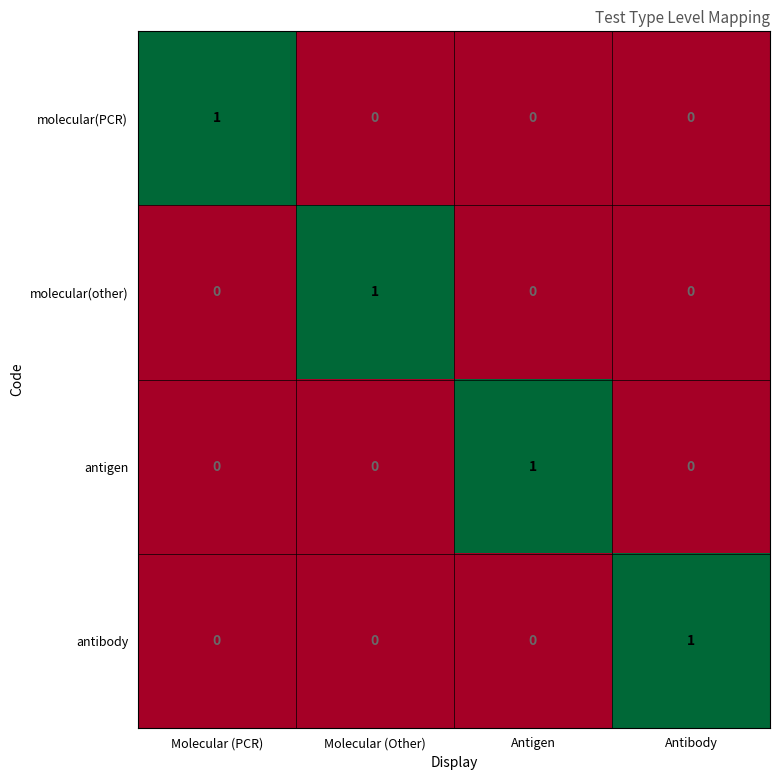

How many categories are shown in the chart?

4